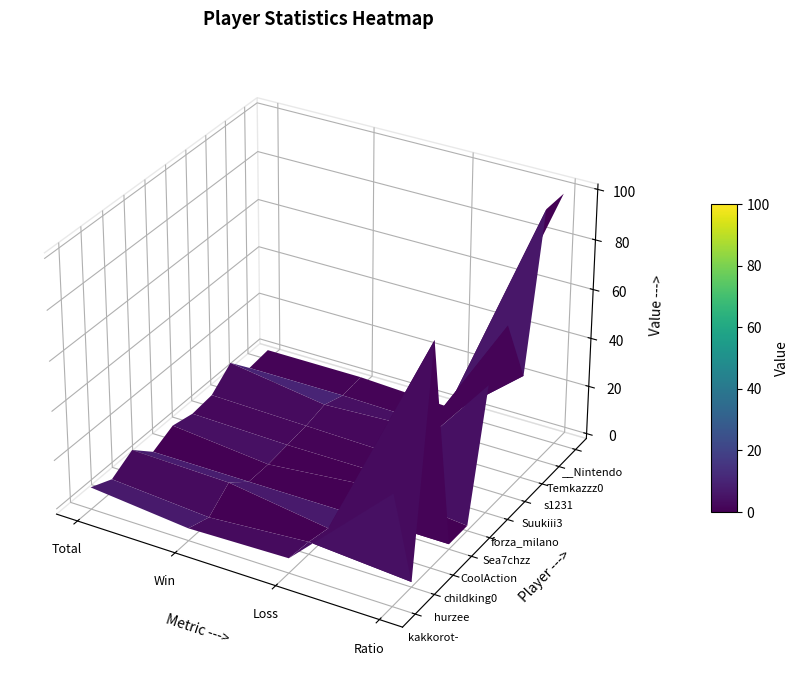

The __Nintendo series shows 0 at Loss. True or false?

True